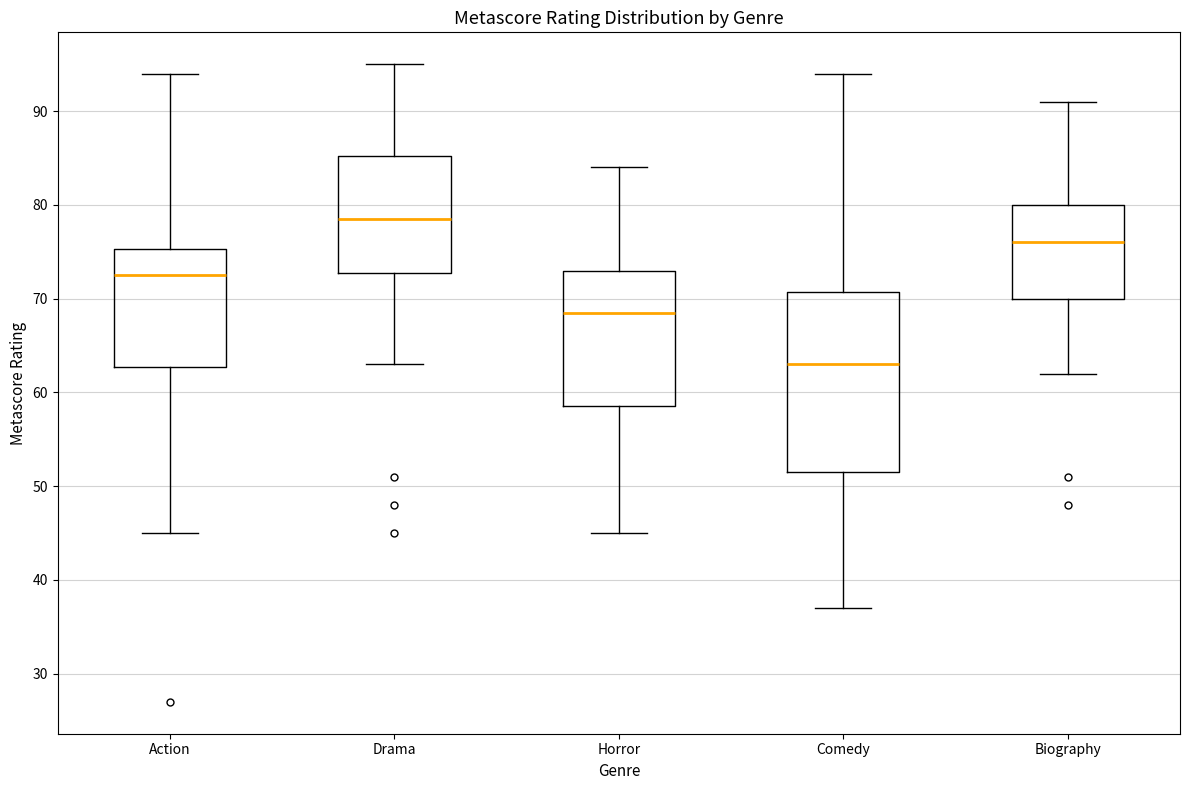

Comparing the boxes themselves (not the whiskers), which one is the tallest?

Comedy